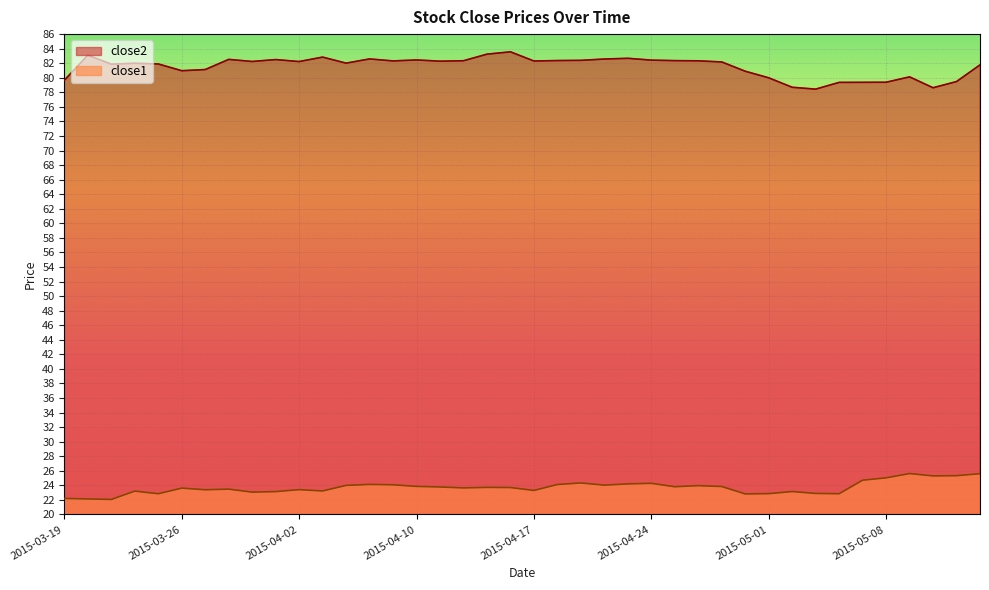

Reading right to left, what are all the values shown in this chart?

close2: 2015-05-14=81.8	2015-05-13=79.5	2015-05-12=78.6	2015-05-11=80.1	2015-05-08=79.4	2015-05-07=79.4	2015-05-06=79.4	2015-05-05=78.4	2015-05-04=78.7	2015-05-01=80.0	2015-04-30=80.9	2015-04-29=82.2	2015-04-28=82.3	2015-04-27=82.4	2015-04-24=82.4	2015-04-23=82.7	2015-04-22=82.6	2015-04-21=82.4	2015-04-20=82.4	2015-04-17=82.3	2015-04-16=83.6	2015-04-15=83.2	2015-04-14=82.3	2015-04-13=82.3	2015-04-10=82.5	2015-04-09=82.3	2015-04-08=82.6	2015-04-07=82.0	2015-04-06=82.8	2015-04-02=82.2	2015-04-01=82.5	2015-03-31=82.2	2015-03-30=82.5	2015-03-27=81.1	2015-03-26=81.0	2015-03-25=81.9	2015-03-24=82.0	2015-03-23=81.9	2015-03-20=83.1	2015-03-19=79.7
close1: 2015-05-14=25.6	2015-05-13=25.3	2015-05-12=25.3	2015-05-11=25.6	2015-05-08=25.0	2015-05-07=24.7	2015-05-06=22.8	2015-05-05=22.9	2015-05-04=23.1	2015-05-01=22.9	2015-04-30=22.8	2015-04-29=23.8	2015-04-28=24.0	2015-04-27=23.8	2015-04-24=24.3	2015-04-23=24.2	2015-04-22=24.0	2015-04-21=24.3	2015-04-20=24.1	2015-04-17=23.3	2015-04-16=23.7	2015-04-15=23.7	2015-04-14=23.6	2015-04-13=23.8	2015-04-10=23.9	2015-04-09=24.1	2015-04-08=24.1	2015-04-07=24.0	2015-04-06=23.2	2015-04-02=23.4	2015-04-01=23.1	2015-03-31=23.1	2015-03-30=23.5	2015-03-27=23.4	2015-03-26=23.6	2015-03-25=22.8	2015-03-24=23.2	2015-03-23=22.1	2015-03-20=22.1	2015-03-19=22.2